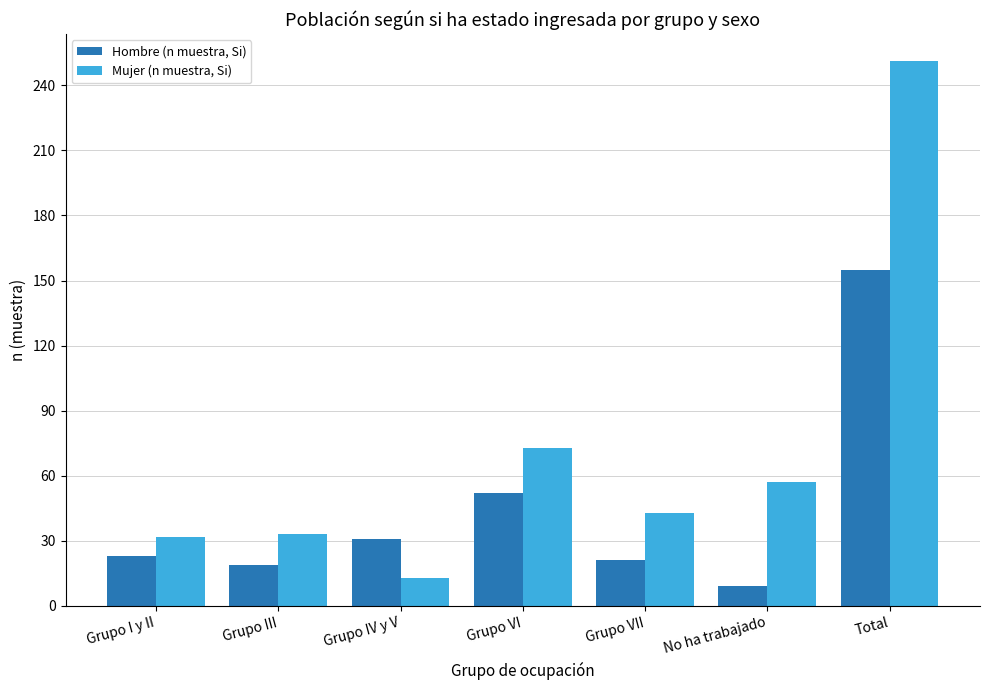

The value of Mujer (n muestra, Si) at Grupo VI is 102. True or false?

False